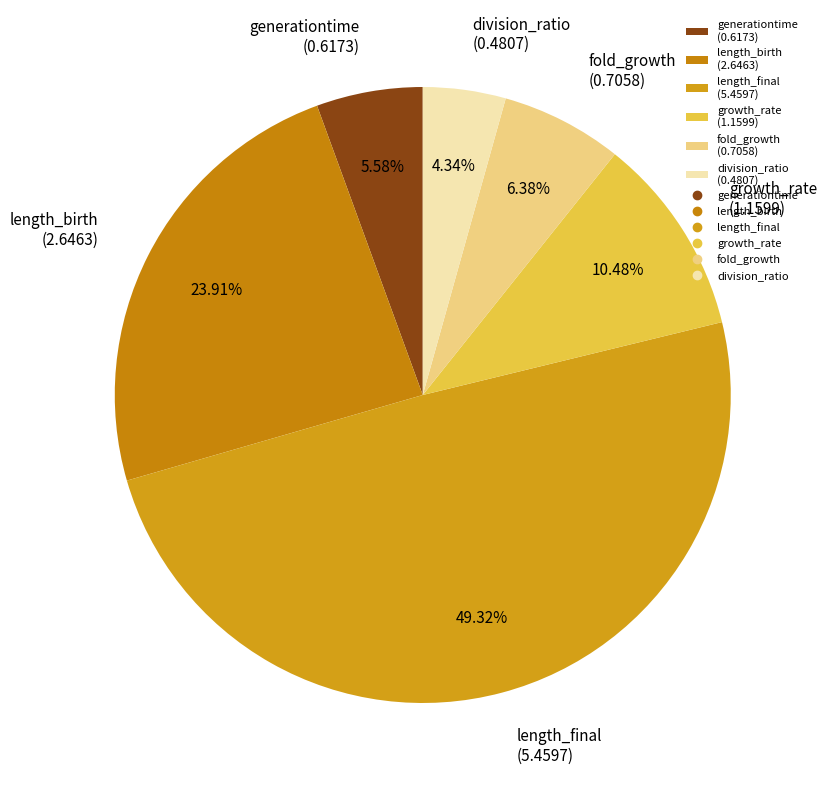

Does division_ratio represent more than half of the total?

No